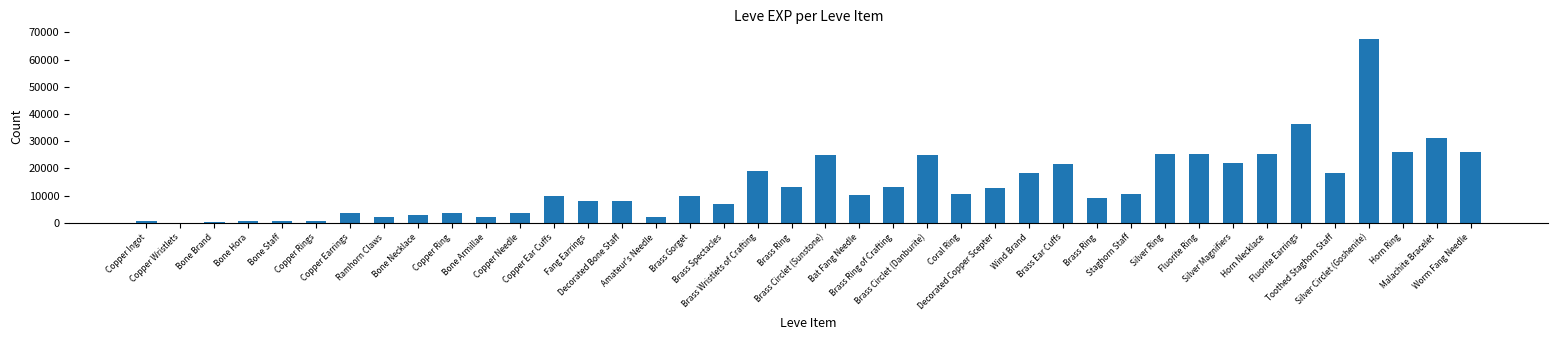

The value at Bone Armillae is 1980. True or false?

True